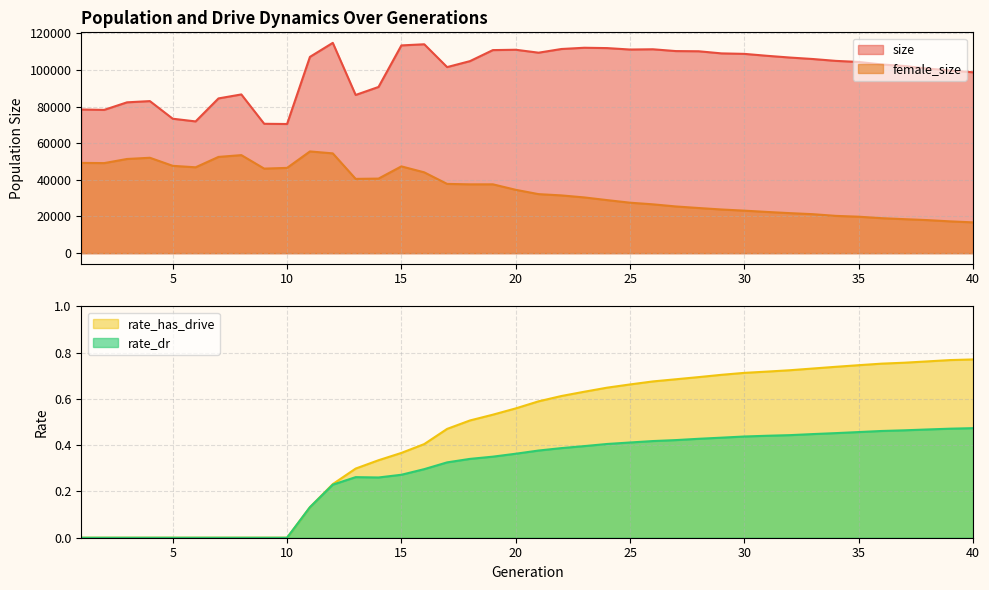

How many values in rate_dr are above zero?

30